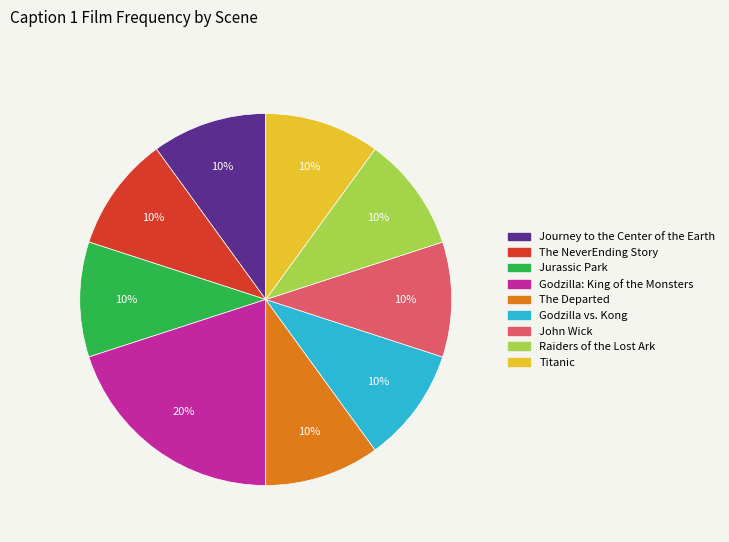

How many slices are in this pie chart?

9